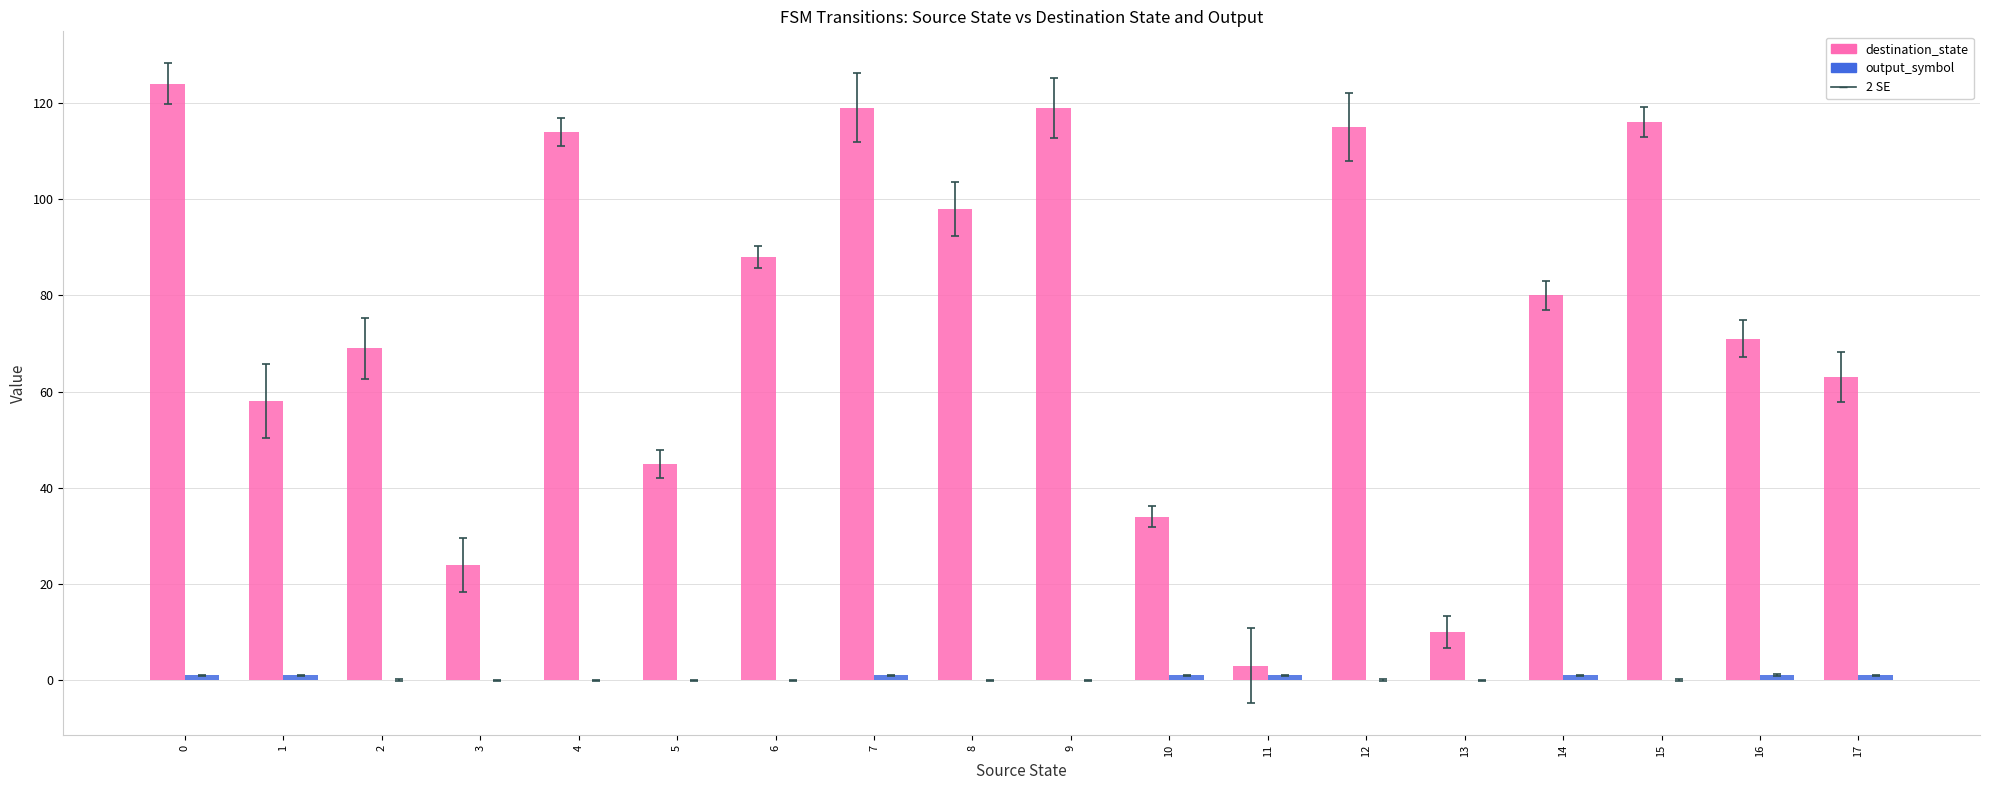

Which series has the largest total across all categories?

destination_state